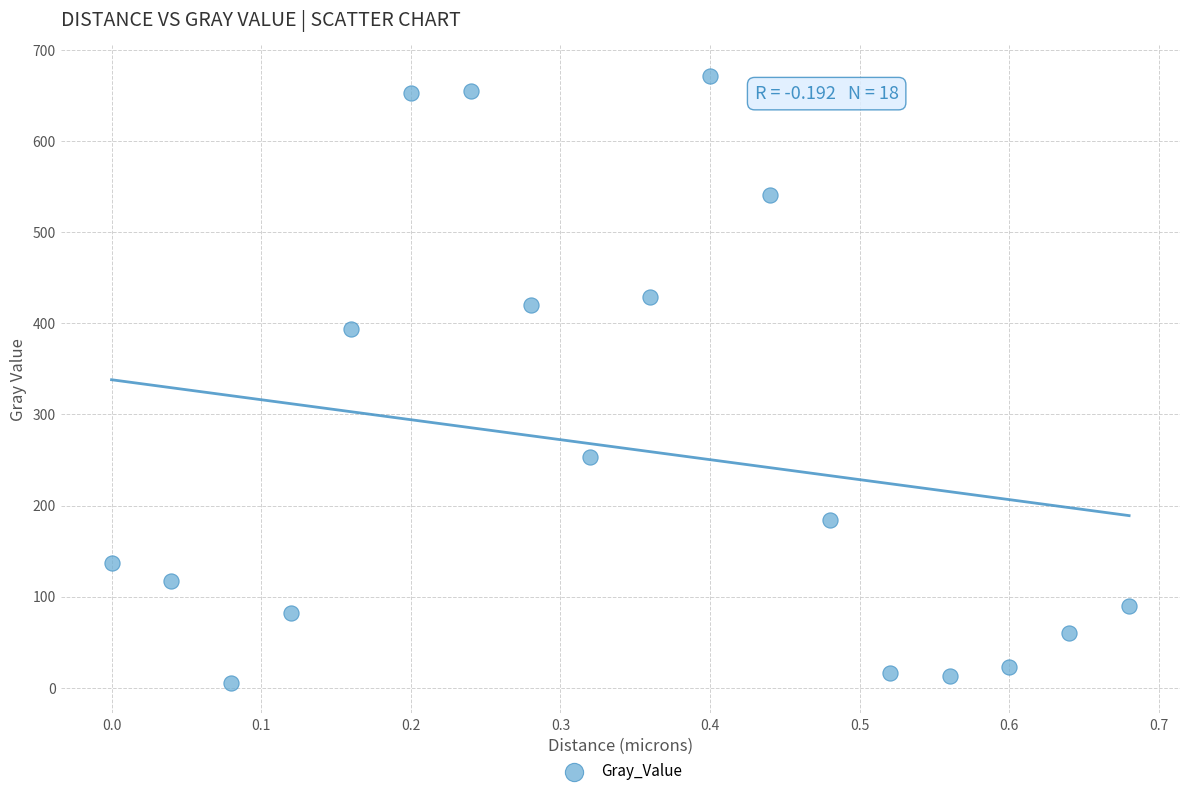

What is the range of X values (max minus min)?

0.7